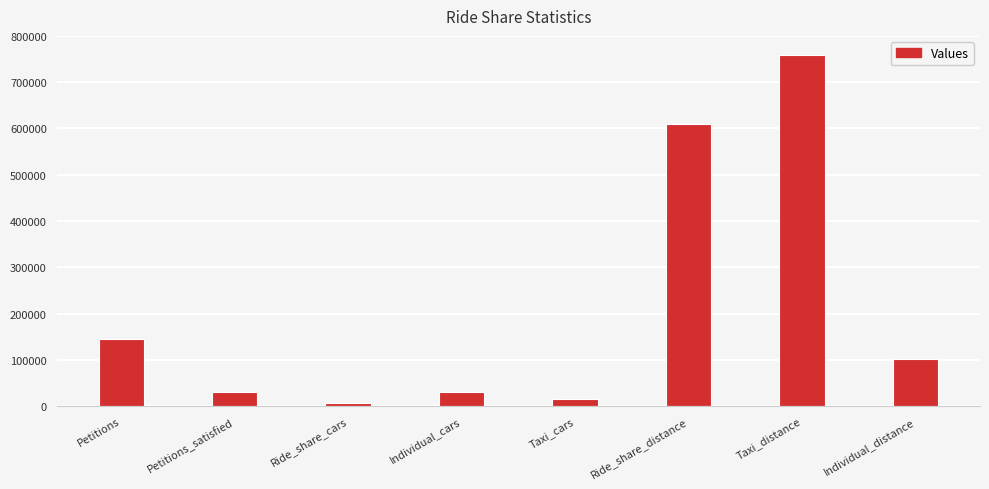

What is the minimum value shown in the chart?

7660